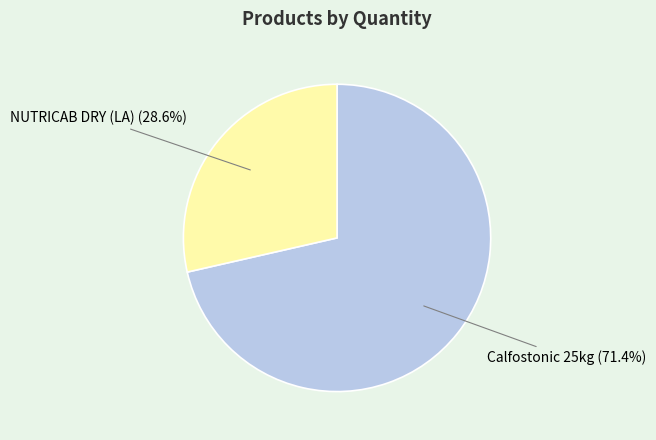

Rank the categories by value from lowest to highest.

NUTRICAB DRY (LA), Calfostonic 25kg